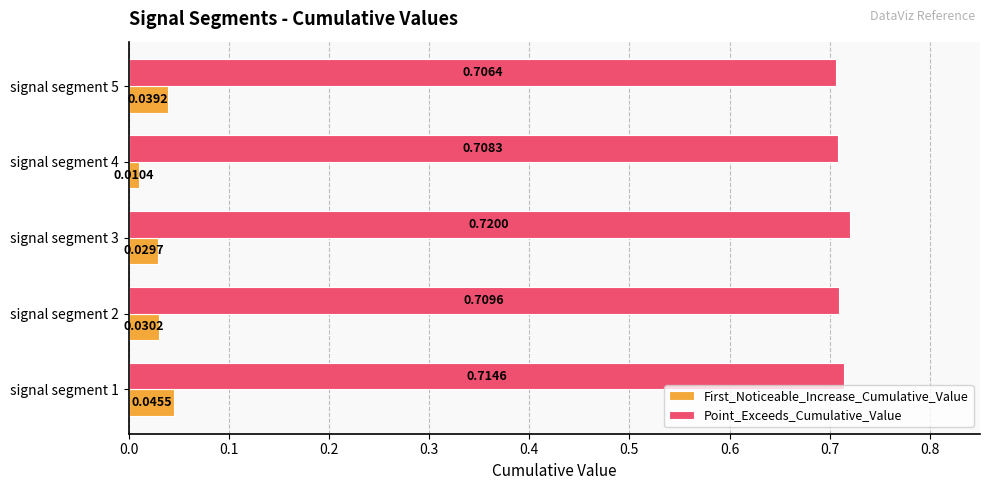

What are all the series names shown in the legend?

First_Noticeable_Increase_Cumulative_Value, Point_Exceeds_Cumulative_Value